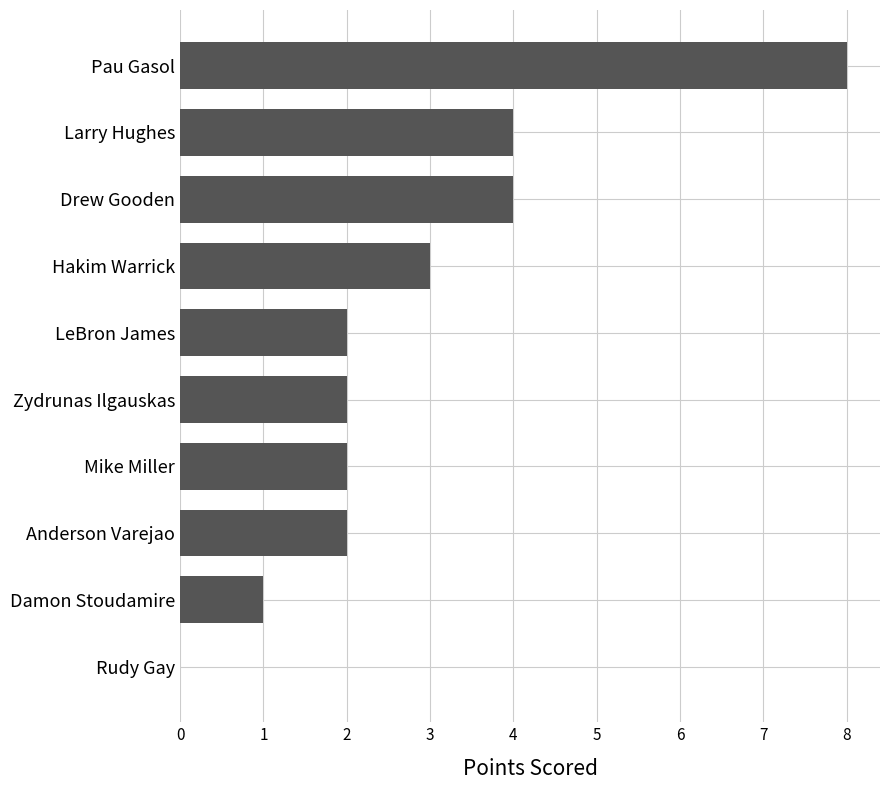

What is the sum of all values?

28